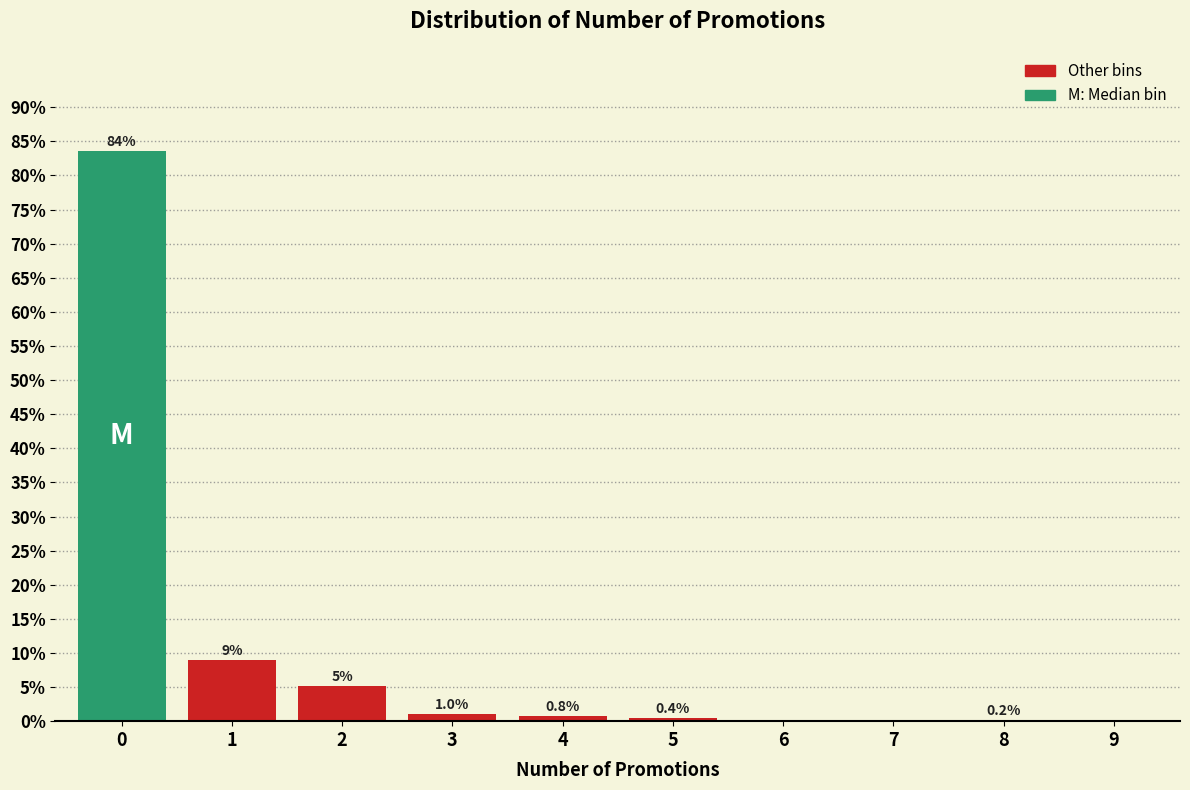

Reading right to left, list all the values displayed in this chart.

9=0.0	8=0.2	7=0.0	6=0.0	5=0.4	4=0.8	3=1.0	2=5.1	1=9.0	0=83.5